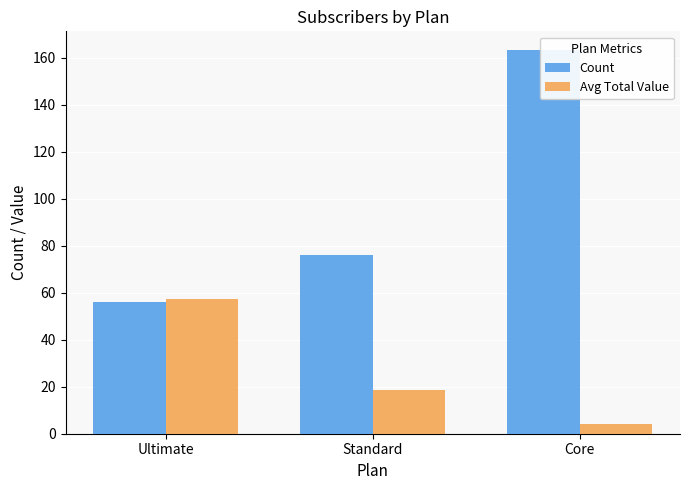

Between Standard and Ultimate, which is larger?

Standard